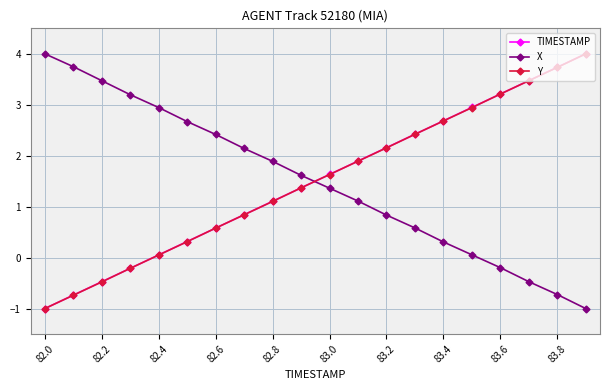

What is the maximum value for X?

4.0